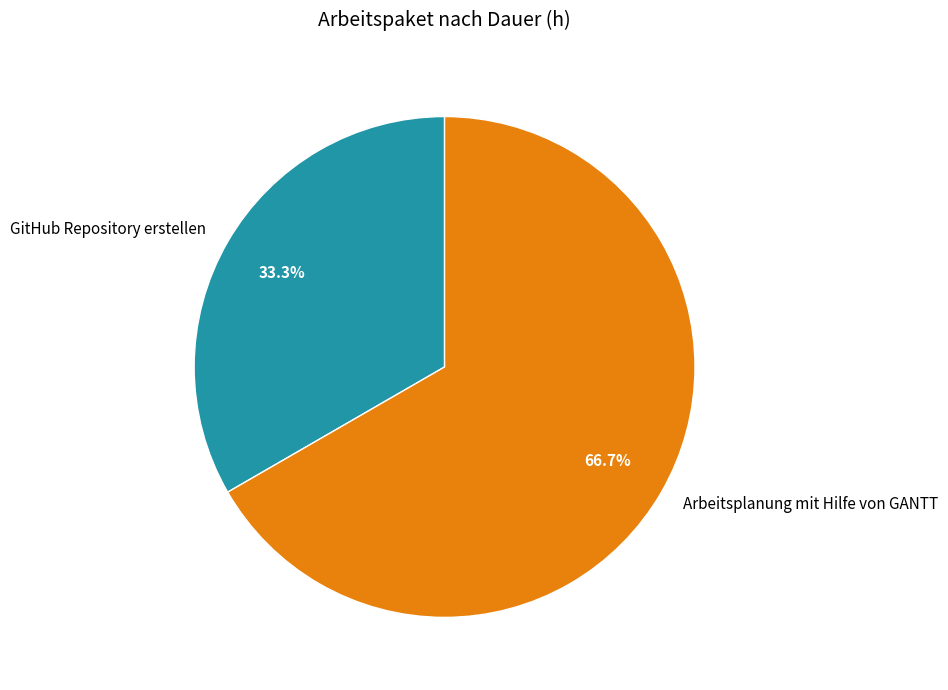

How much of the chart is everything except Arbeitsplanung mit Hilfe von GANTT?

33.3%